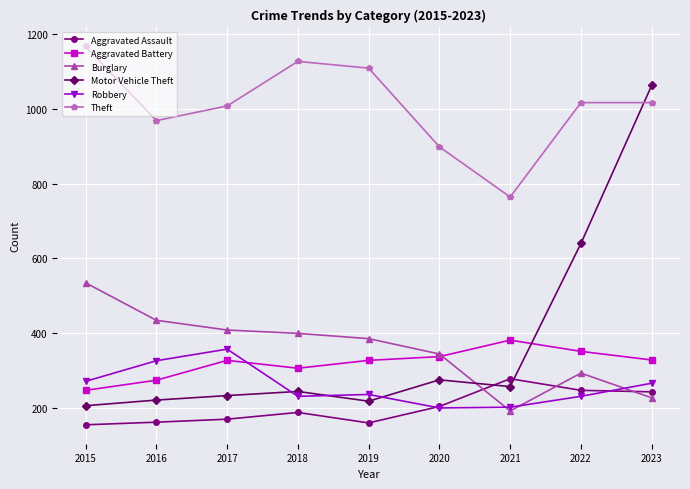

What value does the Aggravated Battery series have at 2023, to the nearest 10?

330